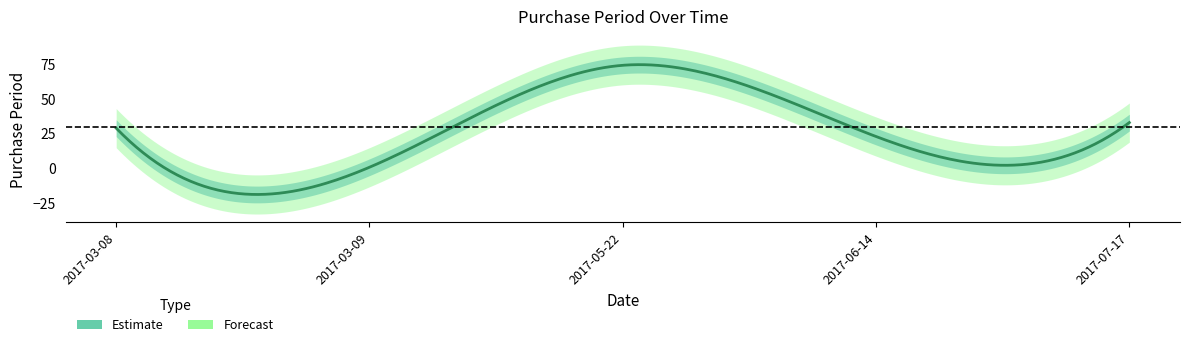

How many interior local peaks (higher than both neighbors) does the data have?

1